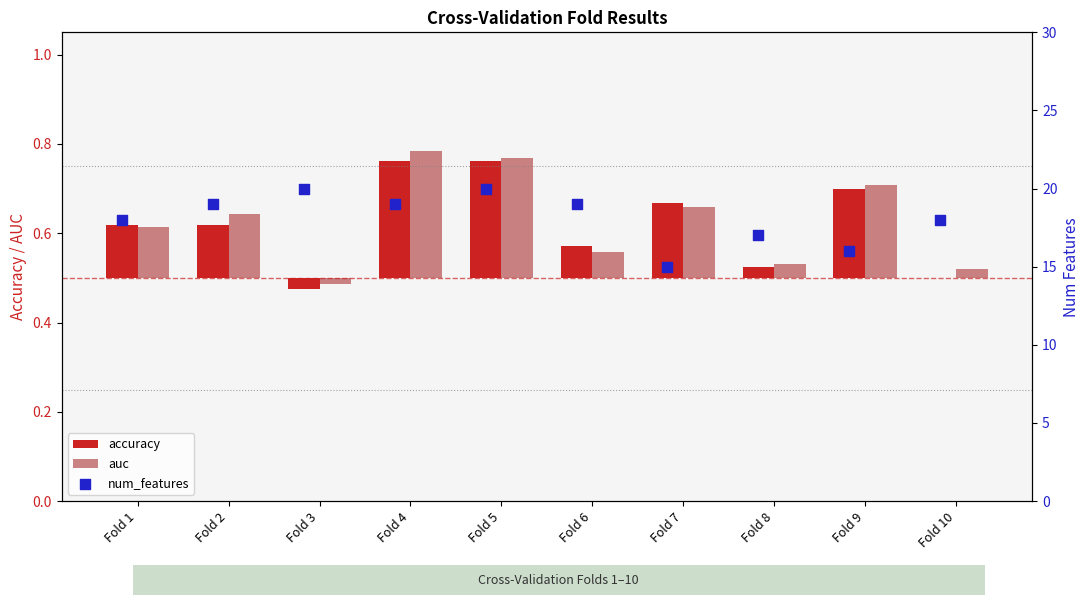

Is the value of num_features at Fold 4 greater than the value of auc at Fold 6?

Yes